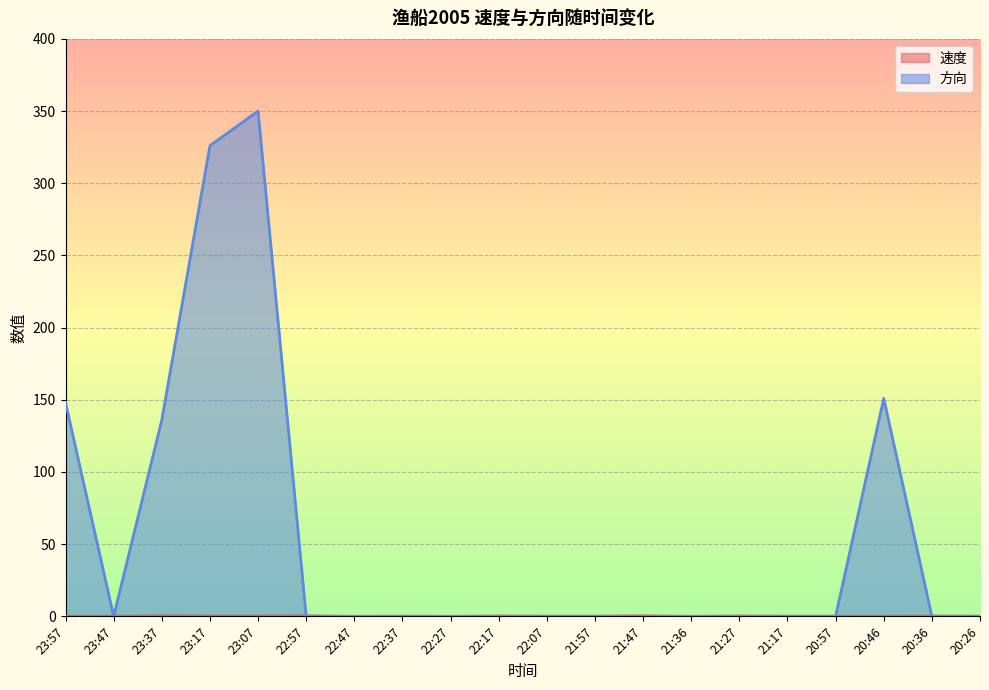

What is the value of the 方向 point at the 18th from the left?

151.0